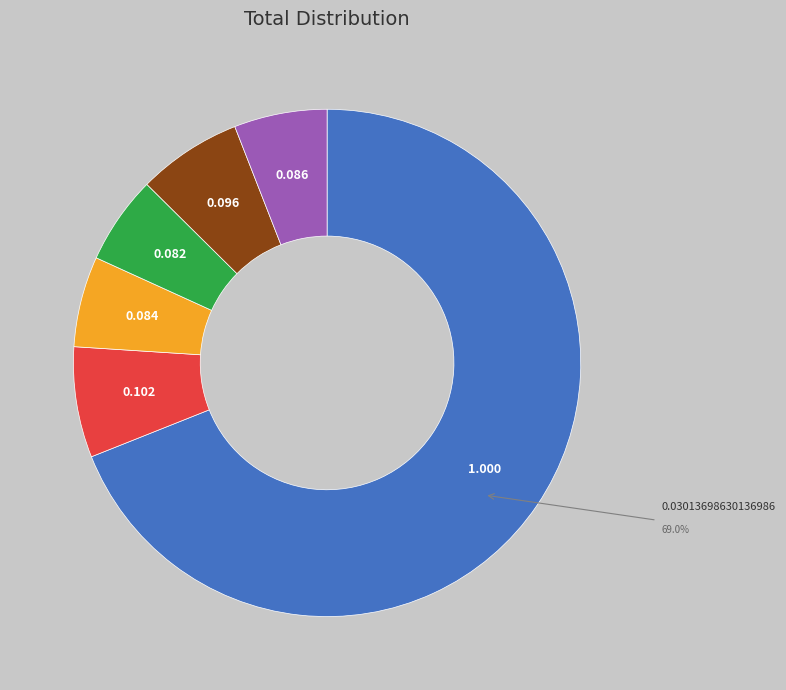

How many slices are in this pie chart?

6